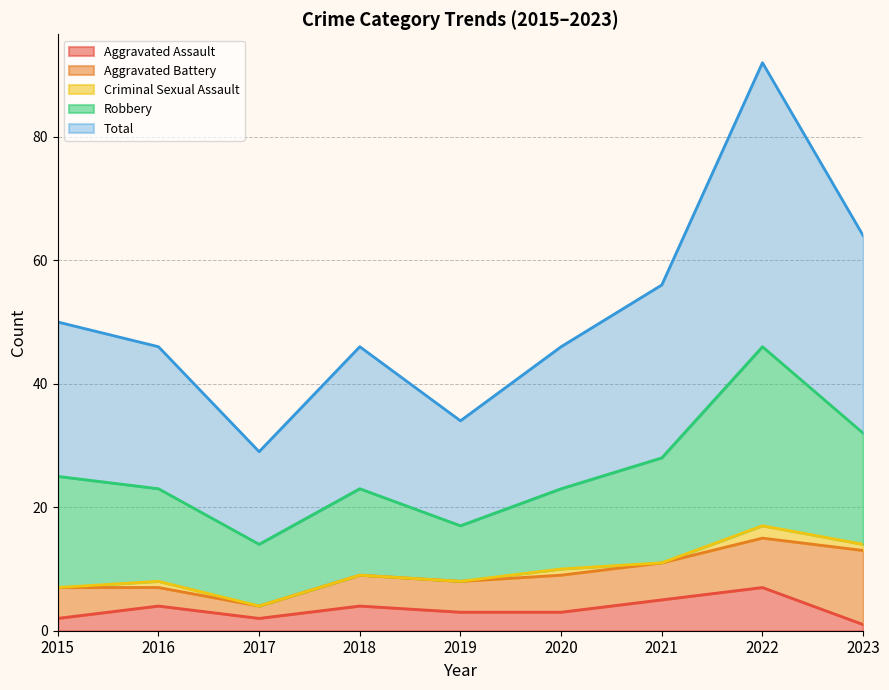

True or false: Aggravated Battery and Criminal Sexual Assault cross at least once.

False